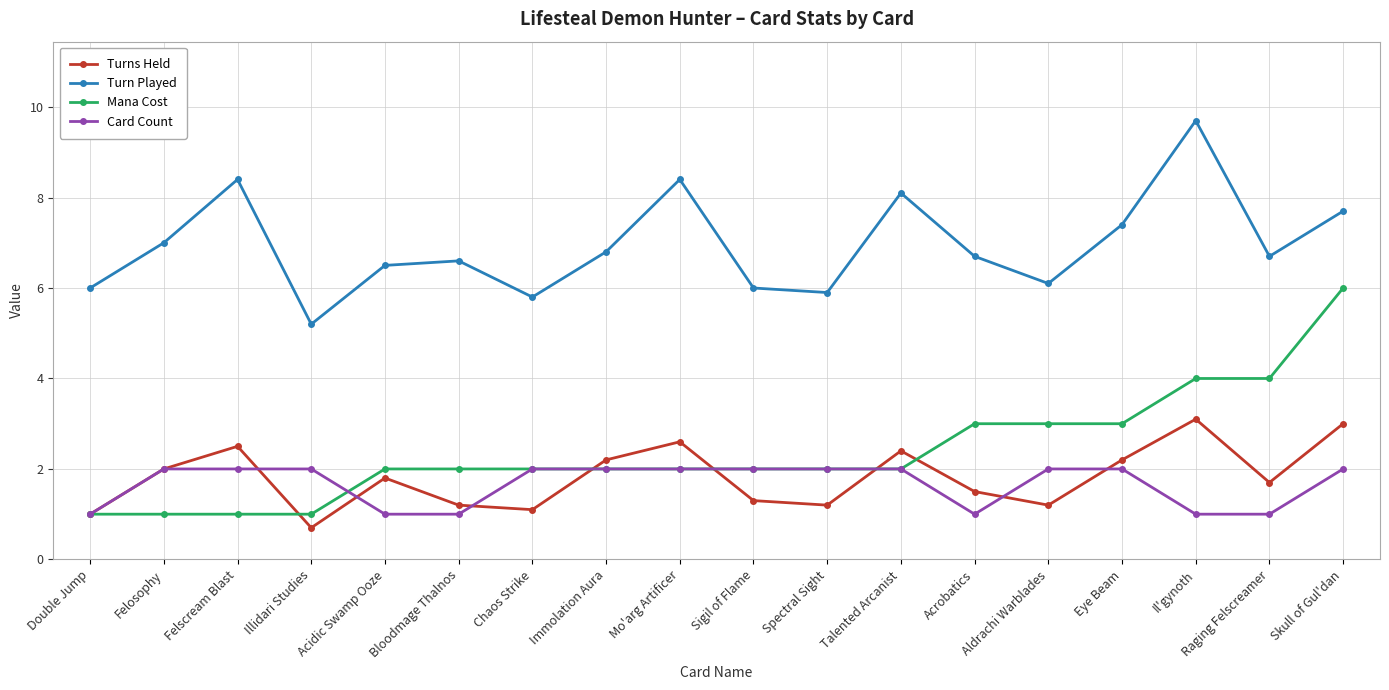

Reading right to left, list all the values displayed in this chart.

Turns Held: Skull of Gul'dan=3.0	Raging Felscreamer=1.7	Il'gynoth=3.1	Eye Beam=2.2	Aldrachi Warblades=1.2	Acrobatics=1.5	Talented Arcanist=2.4	Spectral Sight=1.2	Sigil of Flame=1.3	Mo'arg Artificer=2.6	Immolation Aura=2.2	Chaos Strike=1.1	Bloodmage Thalnos=1.2	Acidic Swamp Ooze=1.8	Illidari Studies=0.7	Felscream Blast=2.5	Felosophy=2.0	Double Jump=1.0
Turn Played: Skull of Gul'dan=7.7	Raging Felscreamer=6.7	Il'gynoth=9.7	Eye Beam=7.4	Aldrachi Warblades=6.1	Acrobatics=6.7	Talented Arcanist=8.1	Spectral Sight=5.9	Sigil of Flame=6.0	Mo'arg Artificer=8.4	Immolation Aura=6.8	Chaos Strike=5.8	Bloodmage Thalnos=6.6	Acidic Swamp Ooze=6.5	Illidari Studies=5.2	Felscream Blast=8.4	Felosophy=7.0	Double Jump=6.0
Mana Cost: Skull of Gul'dan=6.0	Raging Felscreamer=4.0	Il'gynoth=4.0	Eye Beam=3.0	Aldrachi Warblades=3.0	Acrobatics=3.0	Talented Arcanist=2.0	Spectral Sight=2.0	Sigil of Flame=2.0	Mo'arg Artificer=2.0	Immolation Aura=2.0	Chaos Strike=2.0	Bloodmage Thalnos=2.0	Acidic Swamp Ooze=2.0	Illidari Studies=1.0	Felscream Blast=1.0	Felosophy=1.0	Double Jump=1.0
Card Count: Skull of Gul'dan=2.0	Raging Felscreamer=1.0	Il'gynoth=1.0	Eye Beam=2.0	Aldrachi Warblades=2.0	Acrobatics=1.0	Talented Arcanist=2.0	Spectral Sight=2.0	Sigil of Flame=2.0	Mo'arg Artificer=2.0	Immolation Aura=2.0	Chaos Strike=2.0	Bloodmage Thalnos=1.0	Acidic Swamp Ooze=1.0	Illidari Studies=2.0	Felscream Blast=2.0	Felosophy=2.0	Double Jump=1.0